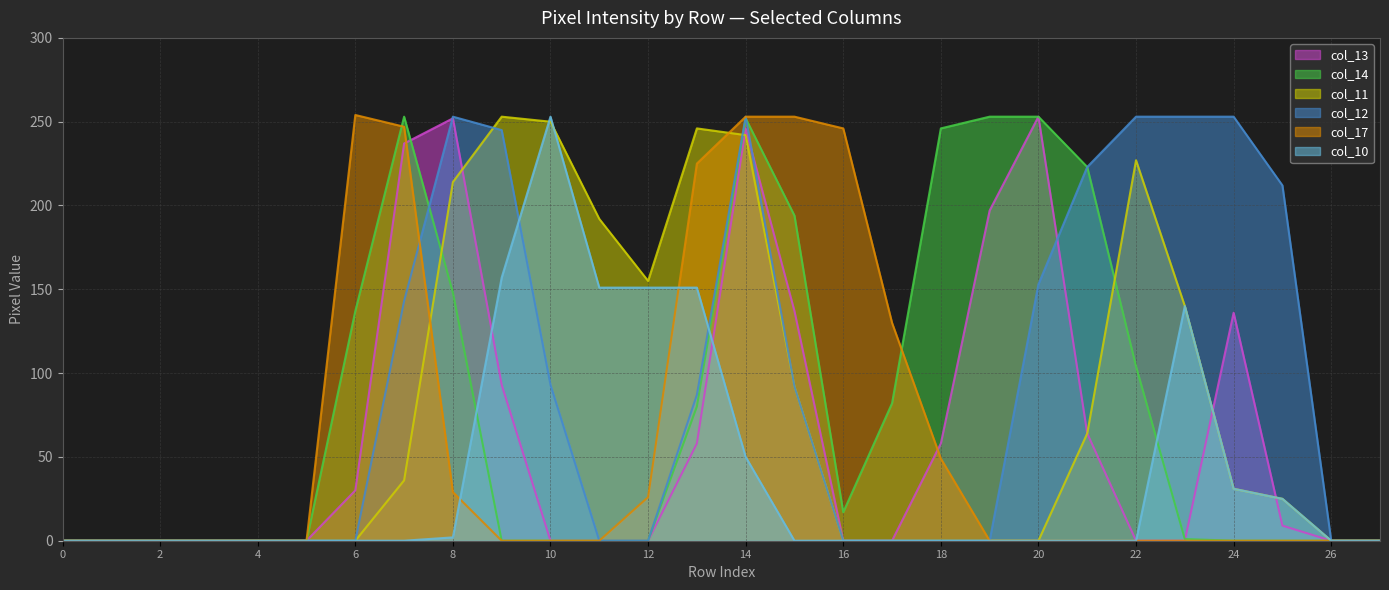

Read the col_12 value at Row 25.

212